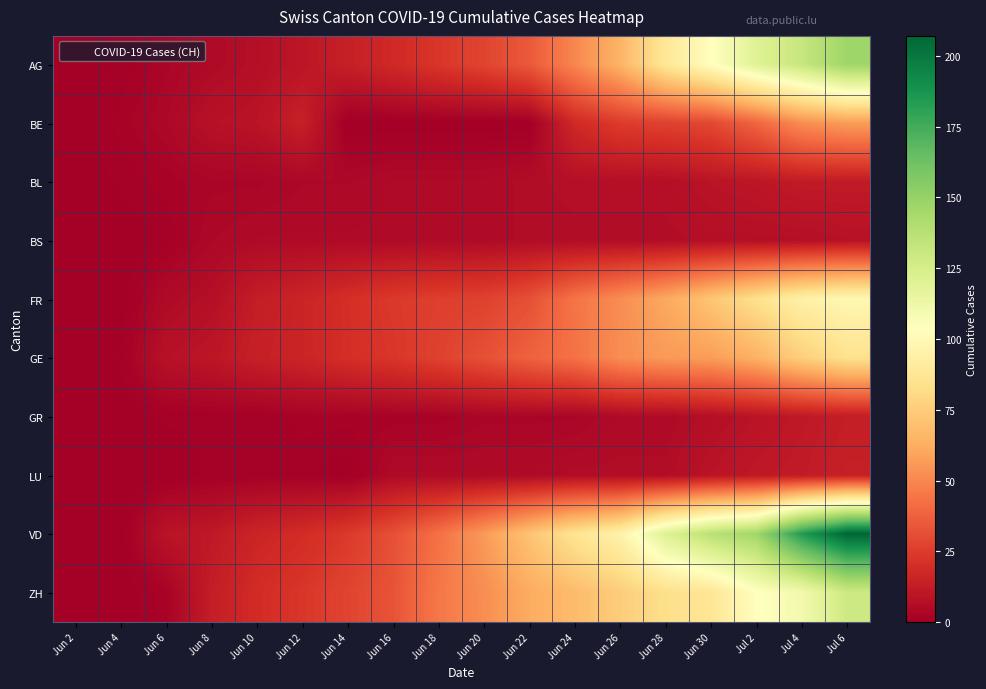

Count the number of categories in the chart.

18